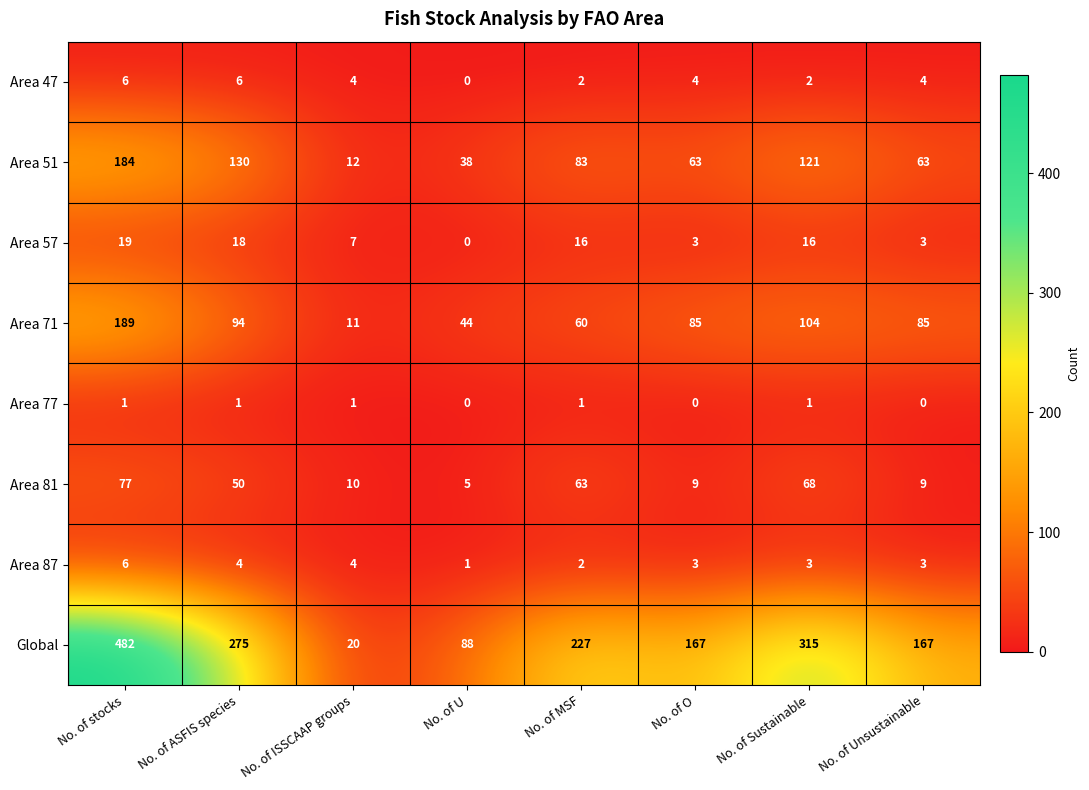

How many series are shown in this chart?

8